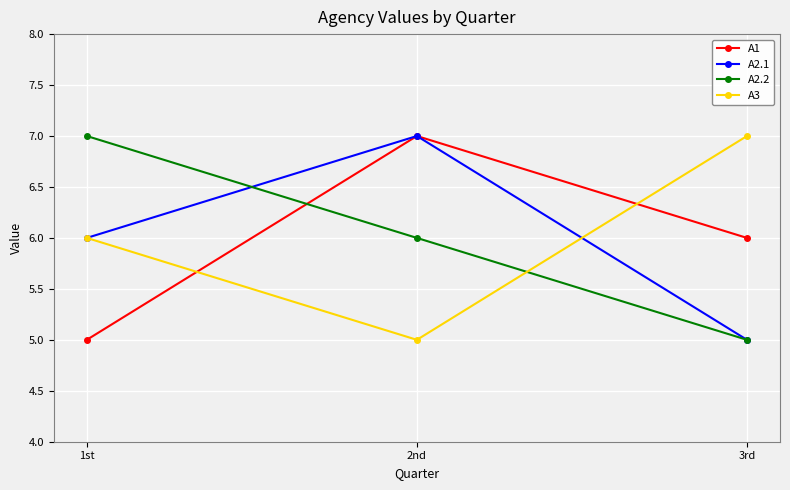

How many lines are shown in the chart?

4